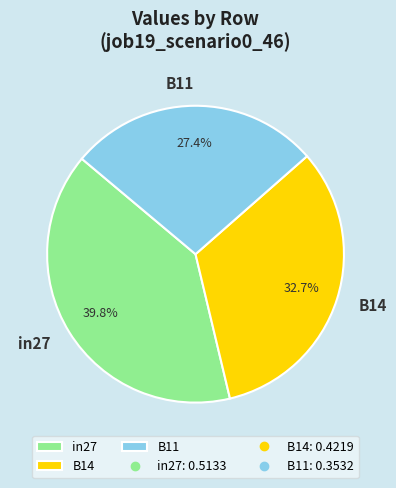

How many slices are in this pie chart?

3